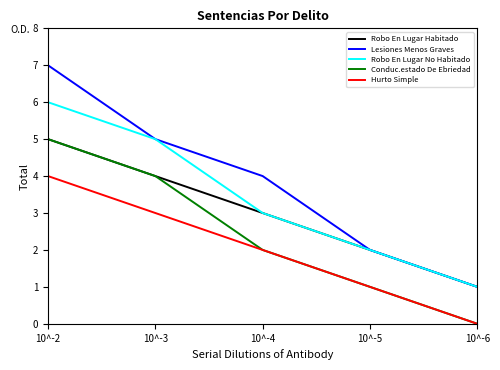

What is the highest value of the Lesiones Menos Graves series?

7